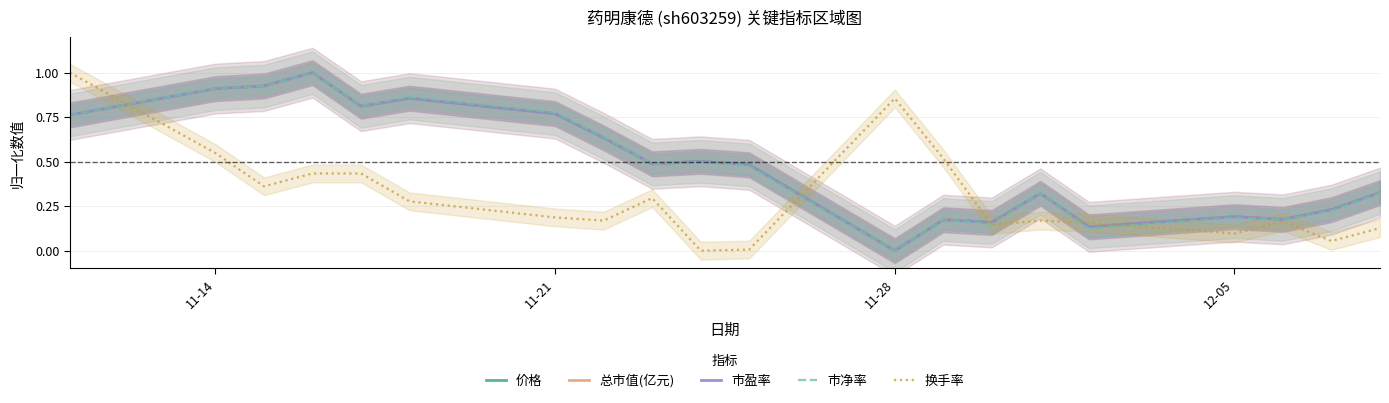

What is the sum of all 市盈率 values?

9.9